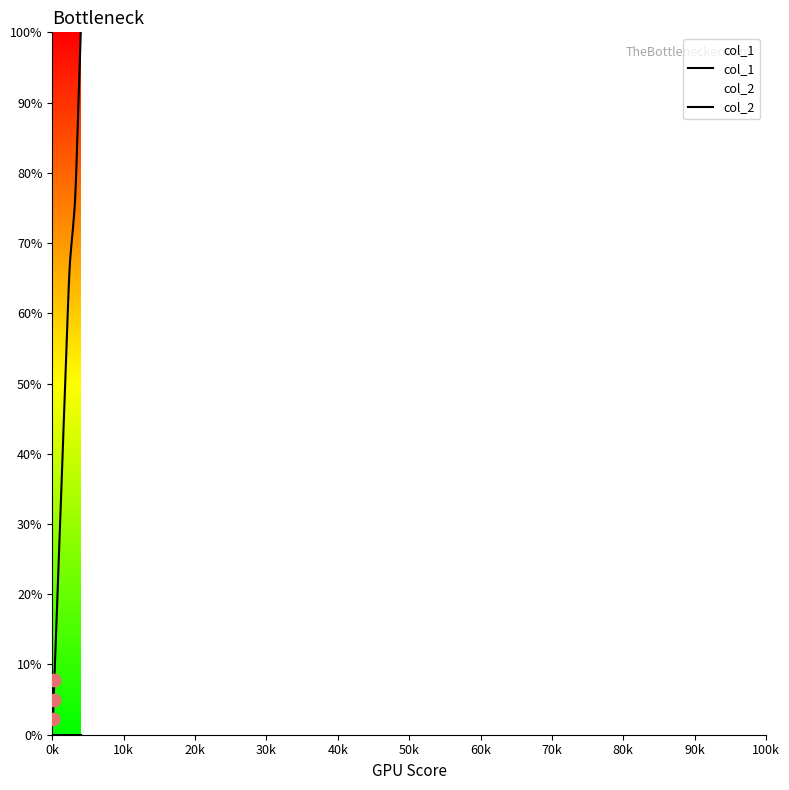

What are all the series names shown in the legend?

col_1, col_2